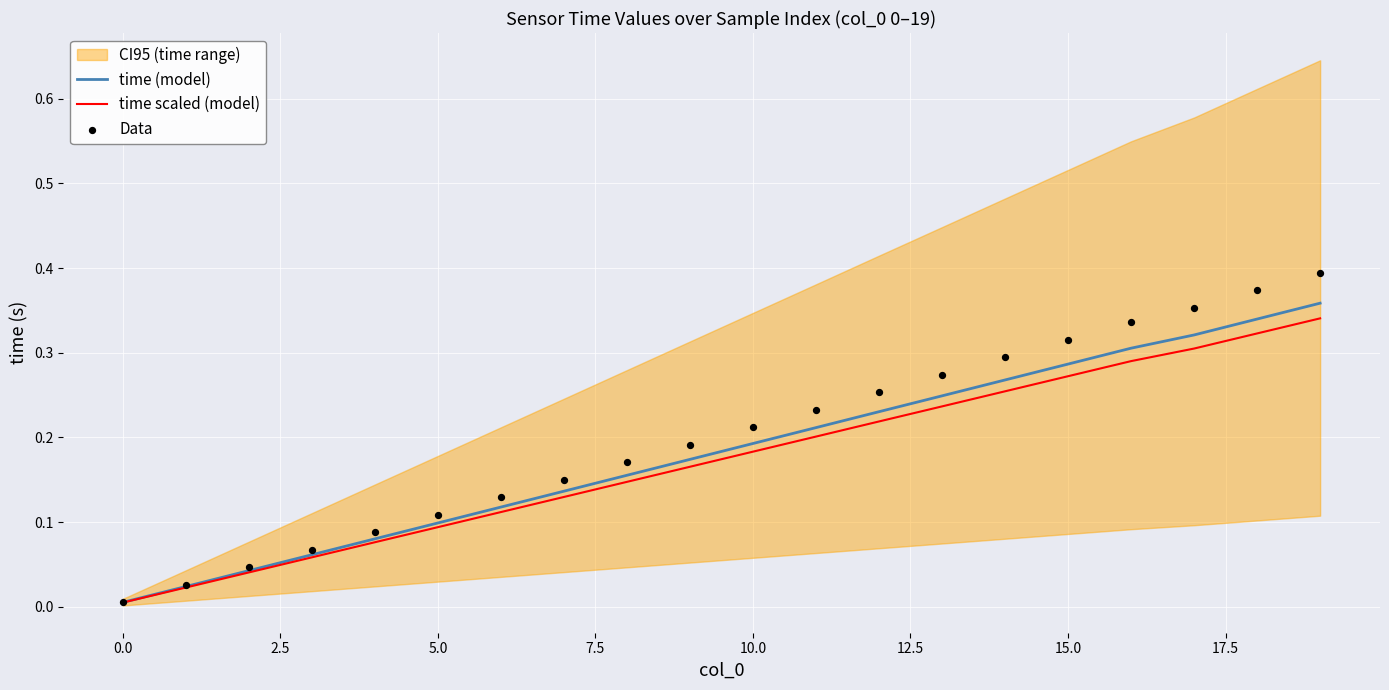

At which category is the sum across all series the highest?

19